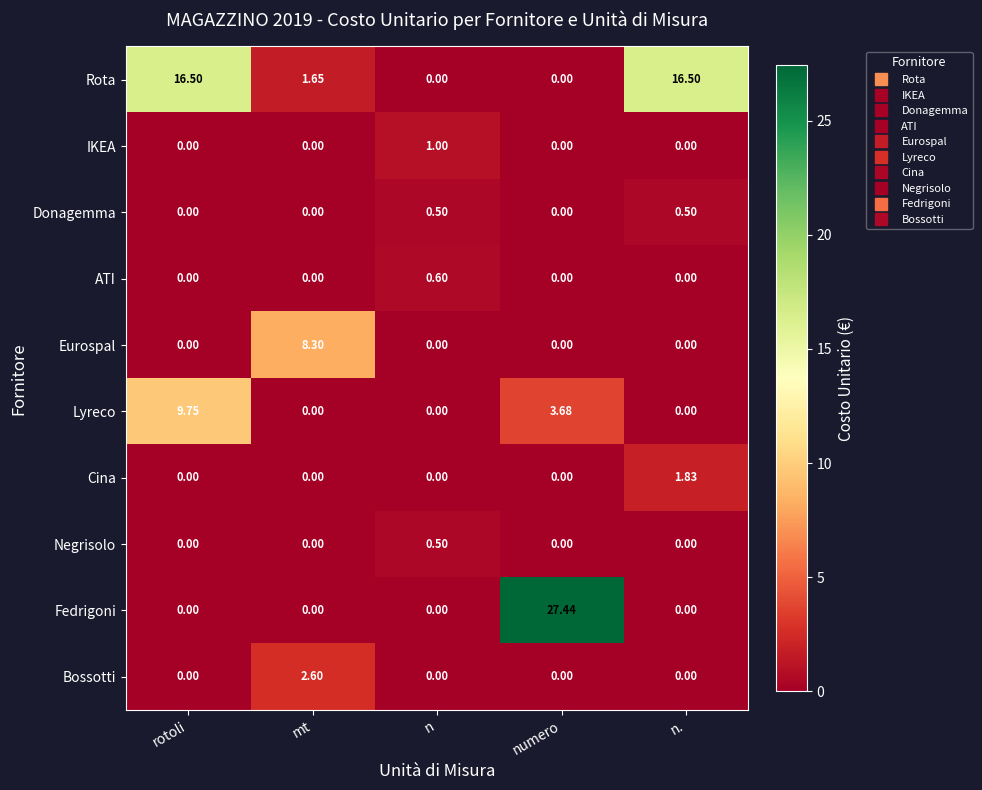

At which category is the sum across all series the highest?

numero